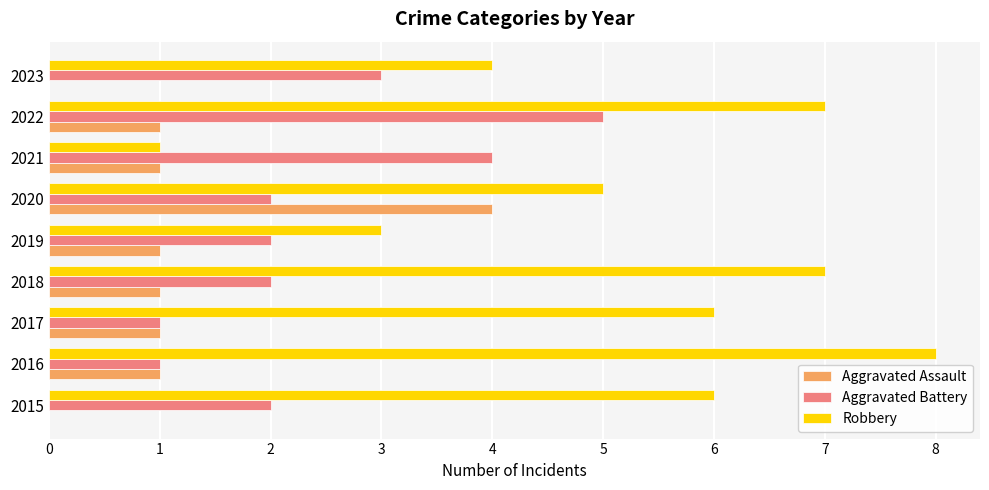

What is the sum of all Aggravated Battery values?

22